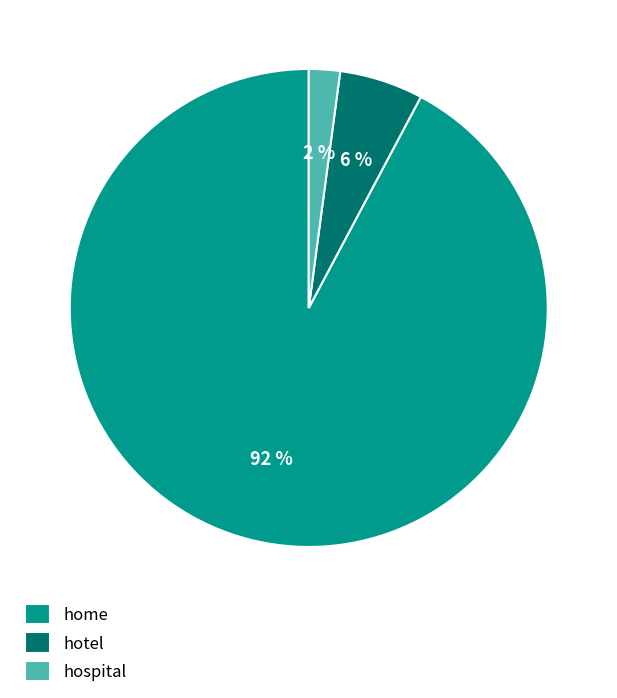

Combined, do home and hospital account for over 50%?

Yes